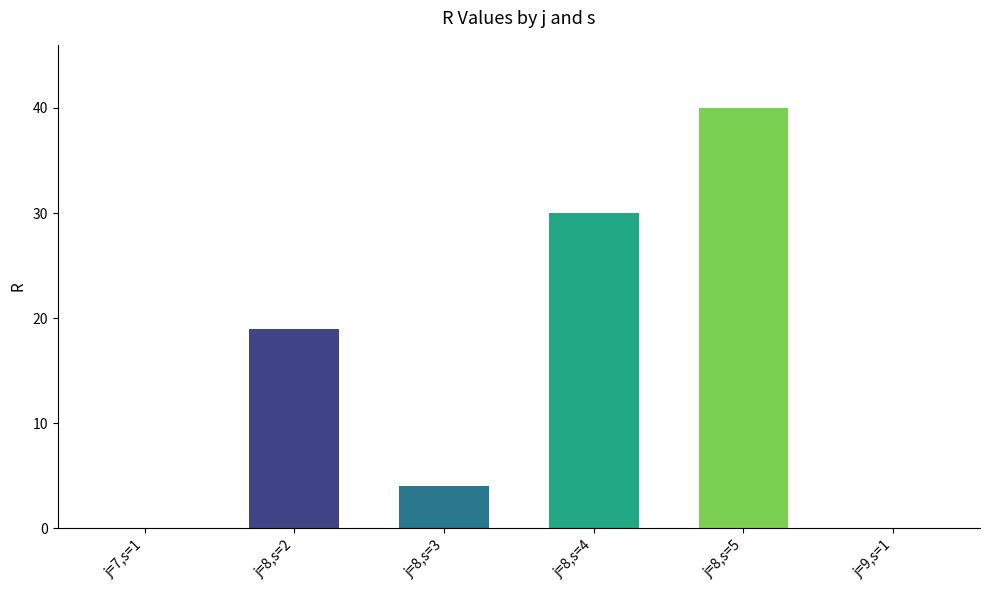

What is the approximate value at j=8,s=5, to the nearest 5?

40